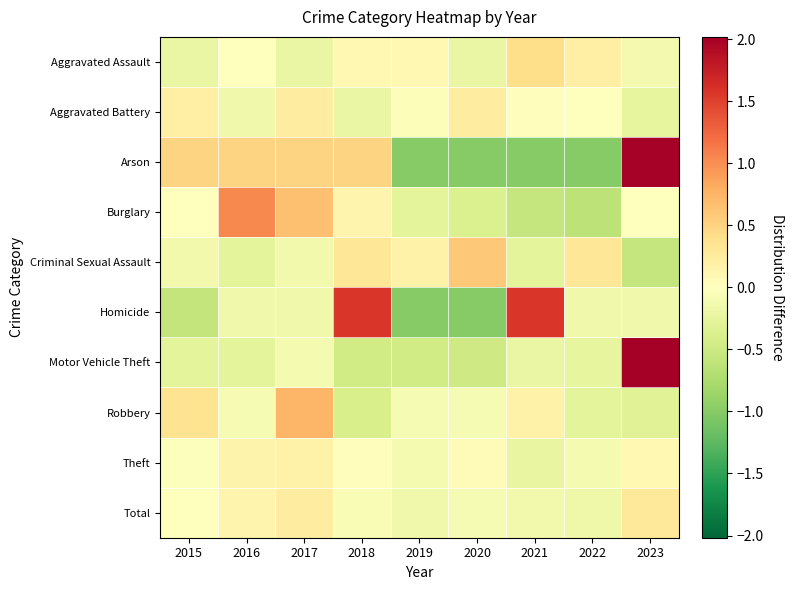

Which category has the lowest value across all series?

2019